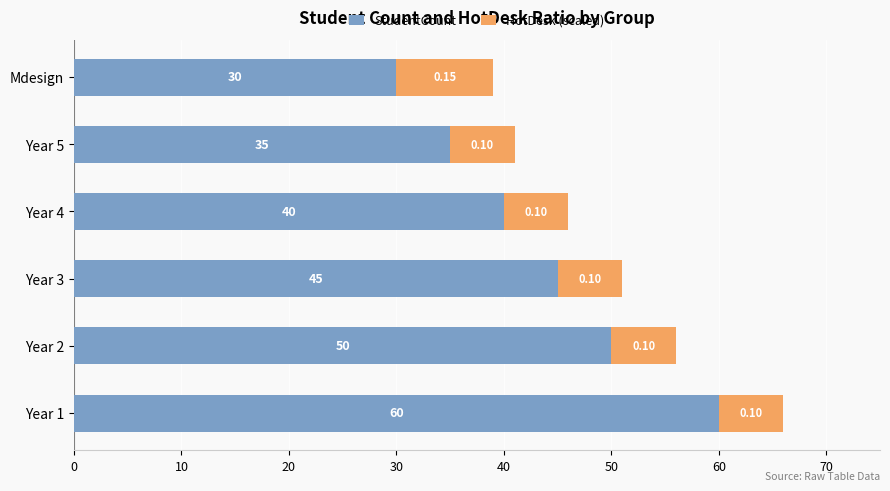

At which category is the sum across all series the highest?

Year 1